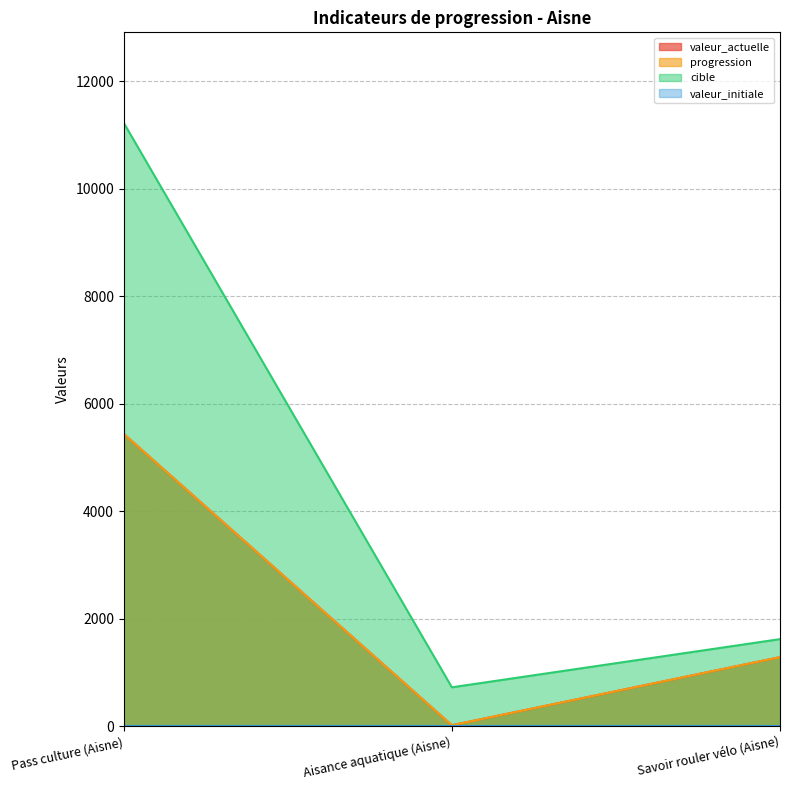

Reading right to left, what are all the values shown in this chart?

valeur_actuelle: Savoir rouler vélo (Aisne)=1283	Aisance aquatique (Aisne)=16	Pass culture (Aisne)=5436
progression: Savoir rouler vélo (Aisne)=1283	Aisance aquatique (Aisne)=16	Pass culture (Aisne)=5436
cible: Savoir rouler vélo (Aisne)=1618	Aisance aquatique (Aisne)=722	Pass culture (Aisne)=11222